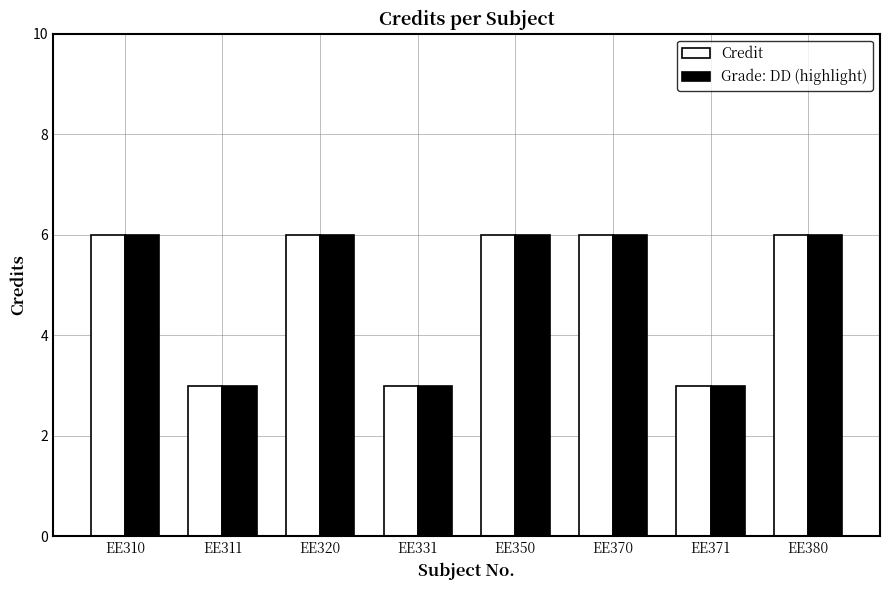

What is the maximum value shown in the chart?

6